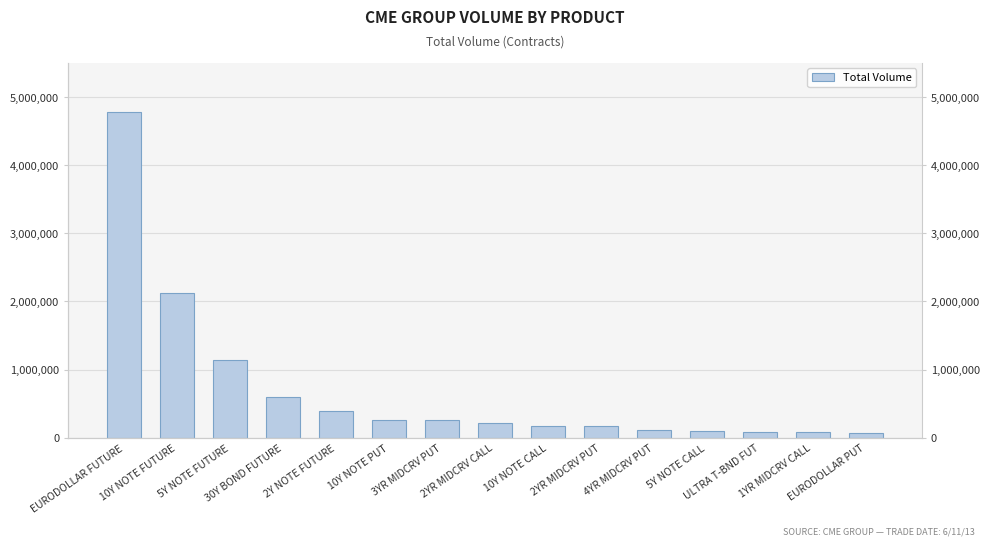

List the labels in order of value, smallest first.

EURODOLLAR PUT, 1YR MIDCRV CALL, ULTRA T-BND FUT, 5Y NOTE CALL, 4YR MIDCRV PUT, 2YR MIDCRV PUT, 10Y NOTE CALL, 2YR MIDCRV CALL, 3YR MIDCRV PUT, 10Y NOTE PUT, 2Y NOTE FUTURE, 30Y BOND FUTURE, 5Y NOTE FUTURE, 10Y NOTE FUTURE, EURODOLLAR FUTURE